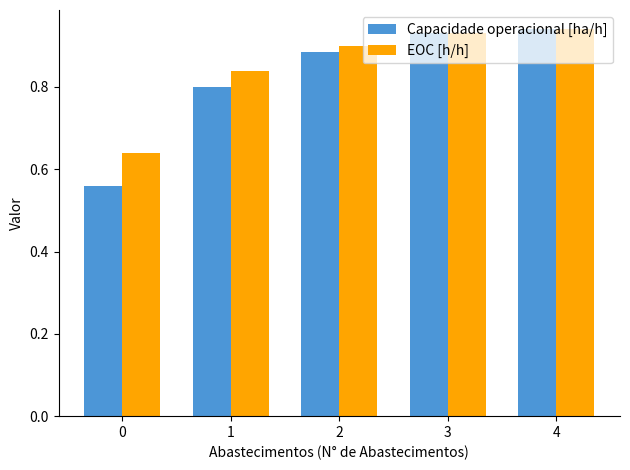

Which series has the largest range (max minus min)?

Capacidade operacional [ha/h]